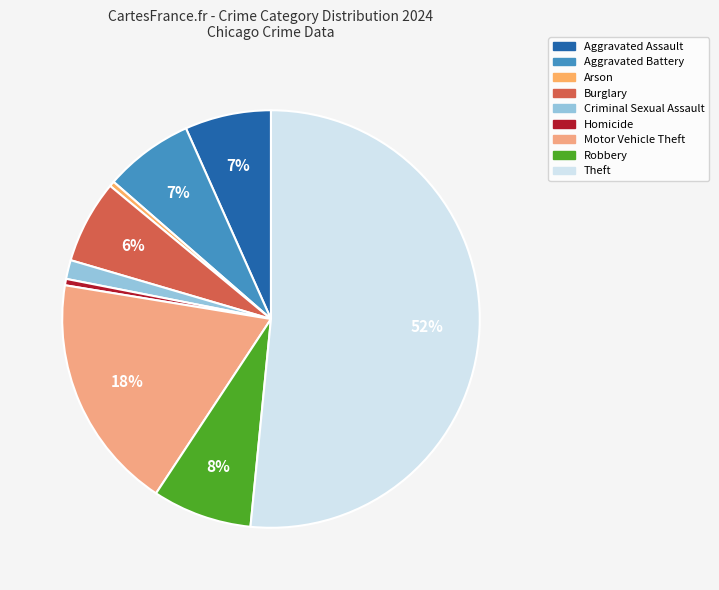

Do Aggravated Assault and Robbery together represent more than half of the pie?

No